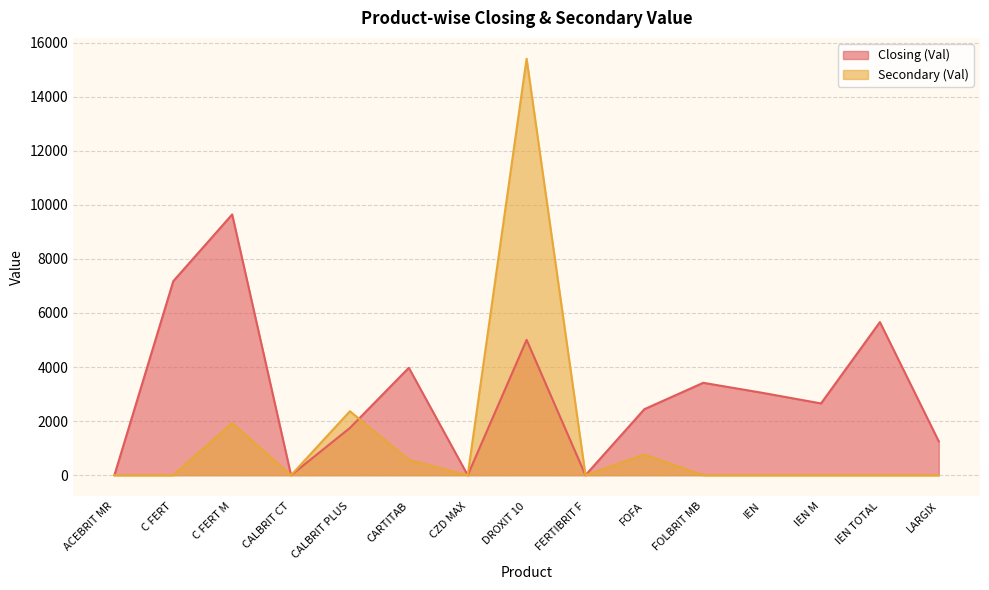

True or false: Secondary (Val) has more than 0 points higher than both neighbors.

True